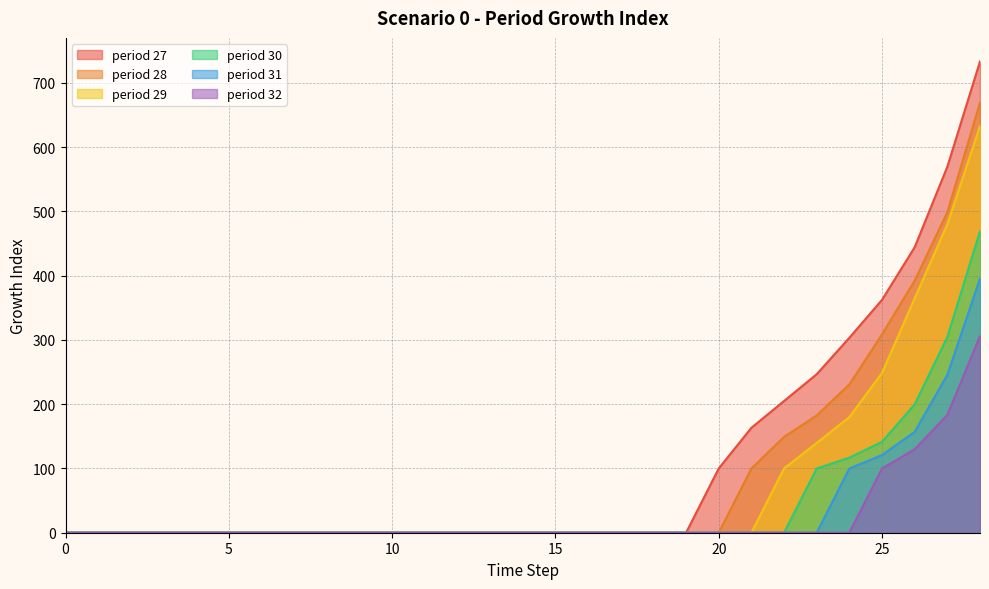

Is the value of period 28 at 27 greater than the value of period 27 at 5?

Yes